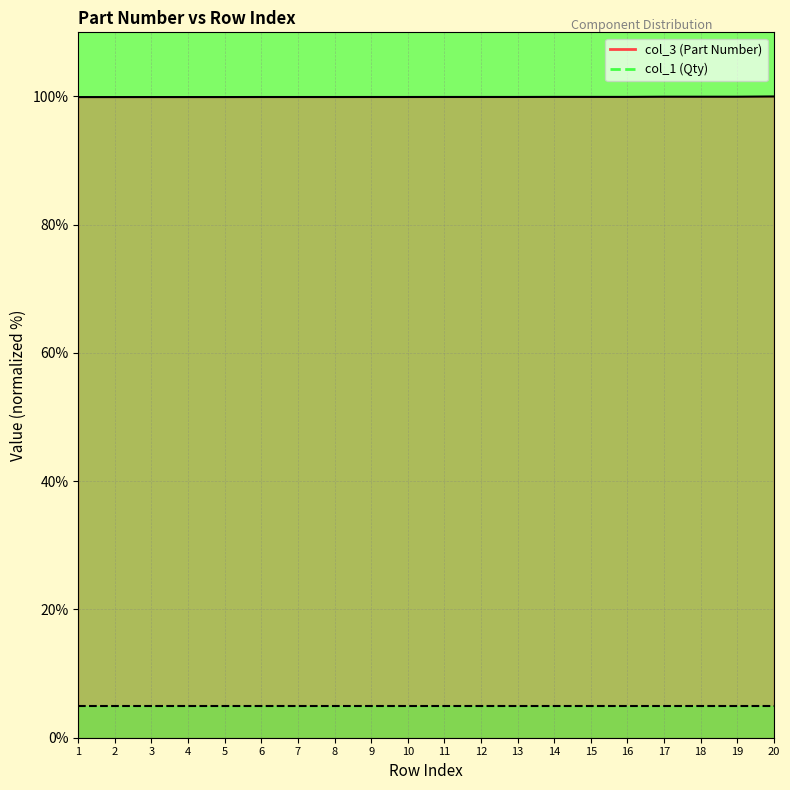

Approximately how many times larger is the value at 6 compared to 18?

1.0